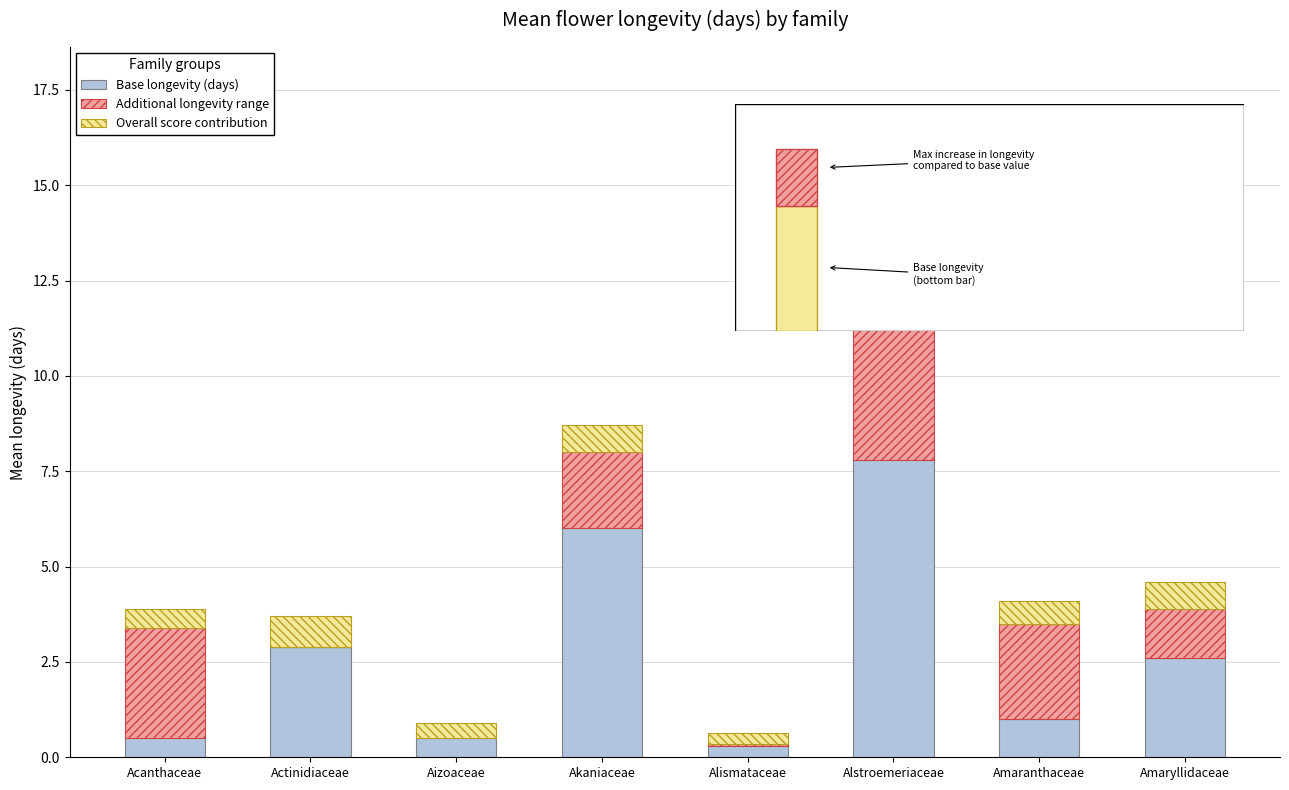

Reading left to right, list the values for the Base longevity (days) series.

Acanthaceae=0.5	Actinidiaceae=2.9	Aizoaceae=0.5	Akaniaceae=6.0	Alismataceae=0.3	Alstroemeriaceae=7.8	Amaranthaceae=1.0	Amaryllidaceae=2.6